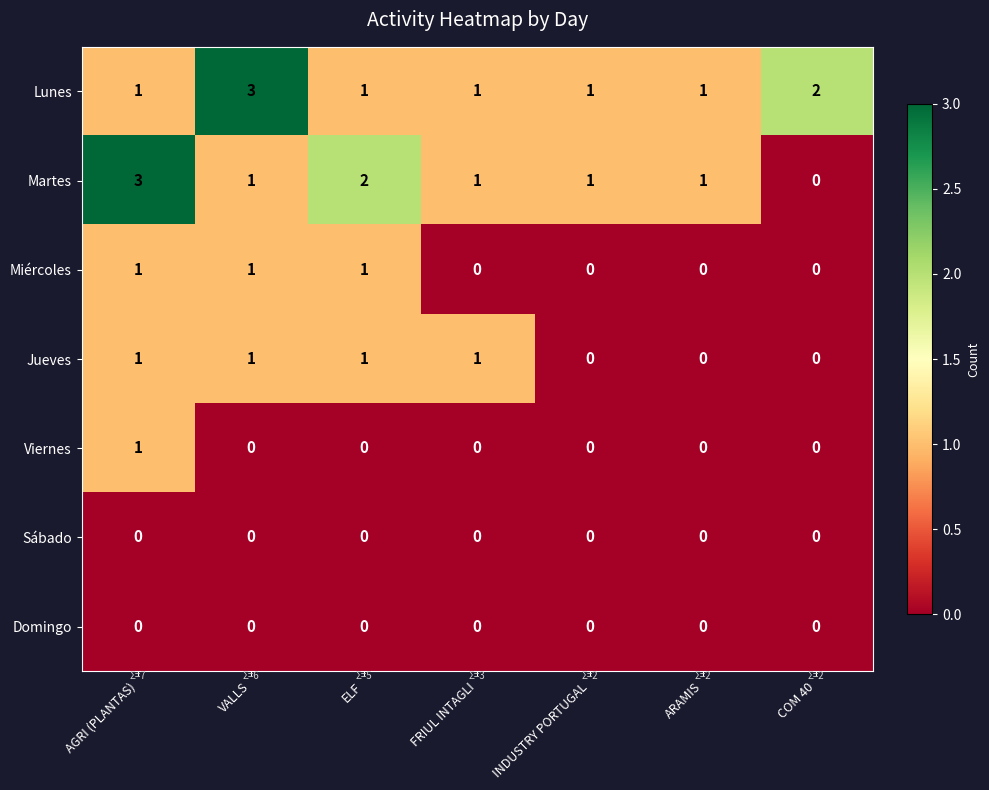

Which series changed the most between VALLS and ARAMIS?

Lunes